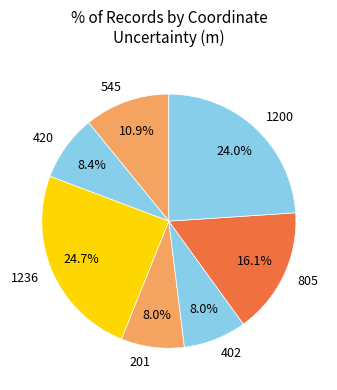

How many segments does this pie chart have?

7